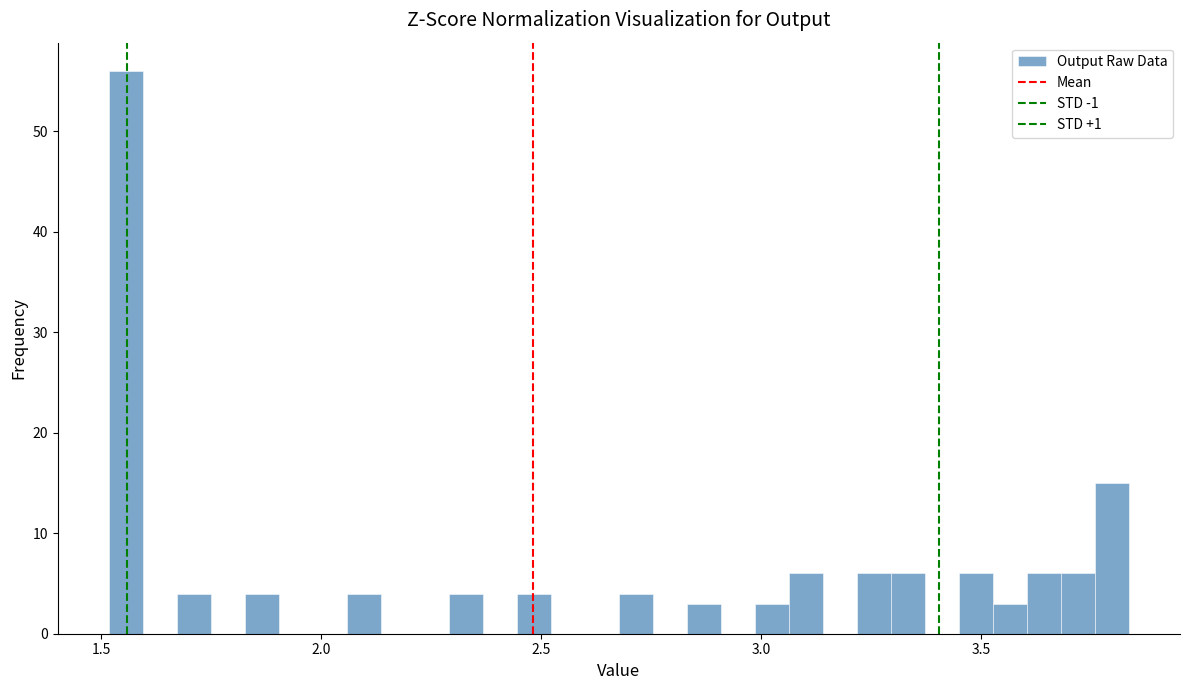

Around what value on the x-axis is the tallest bar? Give the approximate position of its centre, as read against the axis.

1.55